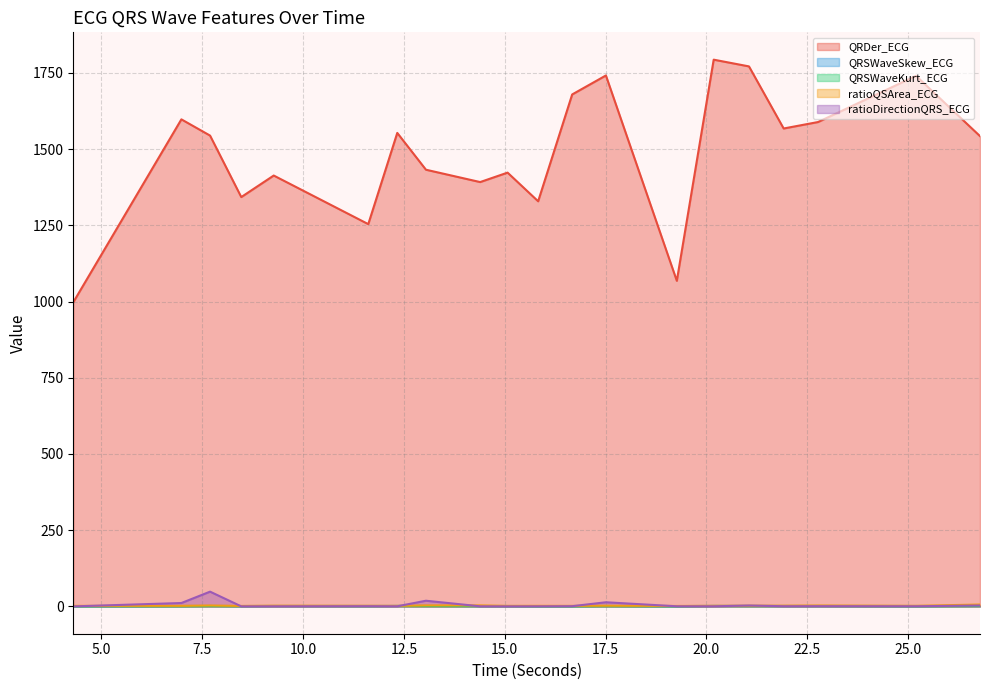

Reading left to right, what are all the values shown in this chart?

QRDer_ECG: 4.3046875=997.7	6.984375=1597.8	7.6953125=1544.5	8.46875=1342.8	9.2734375=1413.5	11.6171875=1254.1	12.3359375=1553.3	13.046875=1432.6	14.390625=1392.1	15.0703125=1423.0	15.828125=1329.0	16.671875=1679.5	17.5078125=1741.8	19.265625=1068.1	20.1796875=1793.6	21.0546875=1771.5	21.9140625=1567.8	22.765625=1589.0	25.1953125=1740.6	26.78125=1542.8
QRSWaveSkew_ECG: 4.3046875=0.9	6.984375=1.3	7.6953125=1.5	8.46875=1.2	9.2734375=1.4	11.6171875=1.4	12.3359375=1.6	13.046875=1.6	14.390625=1.2	15.0703125=1.3	15.828125=1.1	16.671875=1.2	17.5078125=1.5	19.265625=1.0	20.1796875=1.6	21.0546875=1.5	21.9140625=1.4	22.765625=1.5	25.1953125=1.3	26.78125=1.5
QRSWaveKurt_ECG: 4.3046875=0.3	6.984375=0.6	7.6953125=1.2	8.46875=0.6	9.2734375=1.1	11.6171875=0.7	12.3359375=1.3	13.046875=1.1	14.390625=0.8	15.0703125=0.8	15.828125=0.2	16.671875=0.1	17.5078125=0.9	19.265625=0.1	20.1796875=1.3	21.0546875=0.9	21.9140625=0.9	22.765625=0.9	25.1953125=0.3	26.78125=1.2
ratioQSArea_ECG: 4.3046875=1.7	6.984375=1.9	7.6953125=3.0	8.46875=1.4	9.2734375=2.3	11.6171875=2.0	12.3359375=1.8	13.046875=3.3	14.390625=3.3	15.0703125=1.6	15.828125=1.8	16.671875=1.6	17.5078125=2.3	19.265625=1.4	20.1796875=1.9	21.0546875=2.3	21.9140625=2.4	22.765625=3.0	25.1953125=1.8	26.78125=6.1
ratioDirectionQRS_ECG: 4.3046875=0.0	6.984375=11.0	7.6953125=48.3	8.46875=0.0	9.2734375=0.2	11.6171875=0.6	12.3359375=0.3	13.046875=18.6	14.390625=0.2	15.0703125=0.1	15.828125=0.2	16.671875=0.6	17.5078125=13.5	19.265625=0.3	20.1796875=0.3	21.0546875=2.9	21.9140625=0.5	22.765625=0.7	25.1953125=0.4	26.78125=2.9